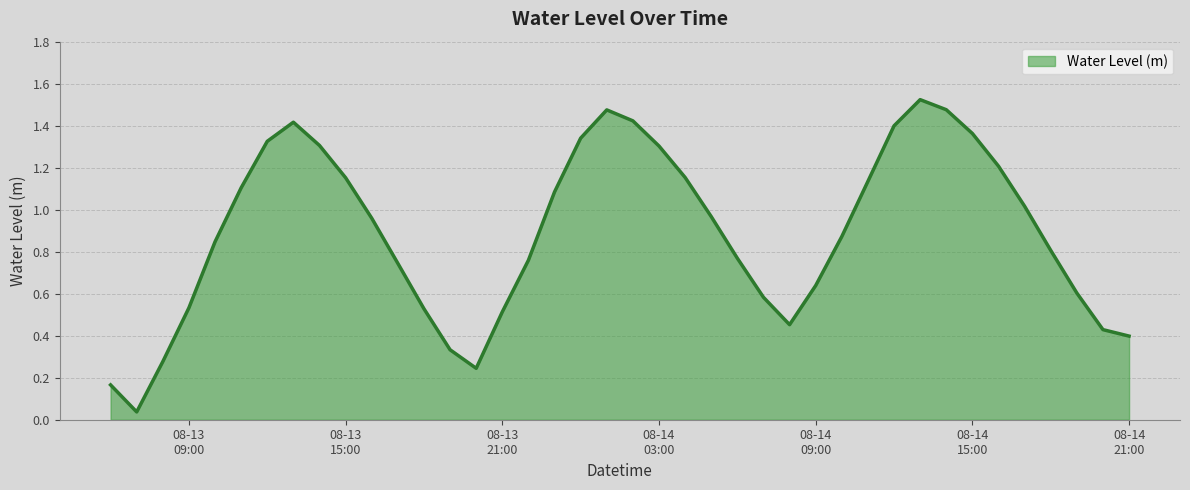

At which category does the data reach its first local peak?

2025-08-13 13:00:00